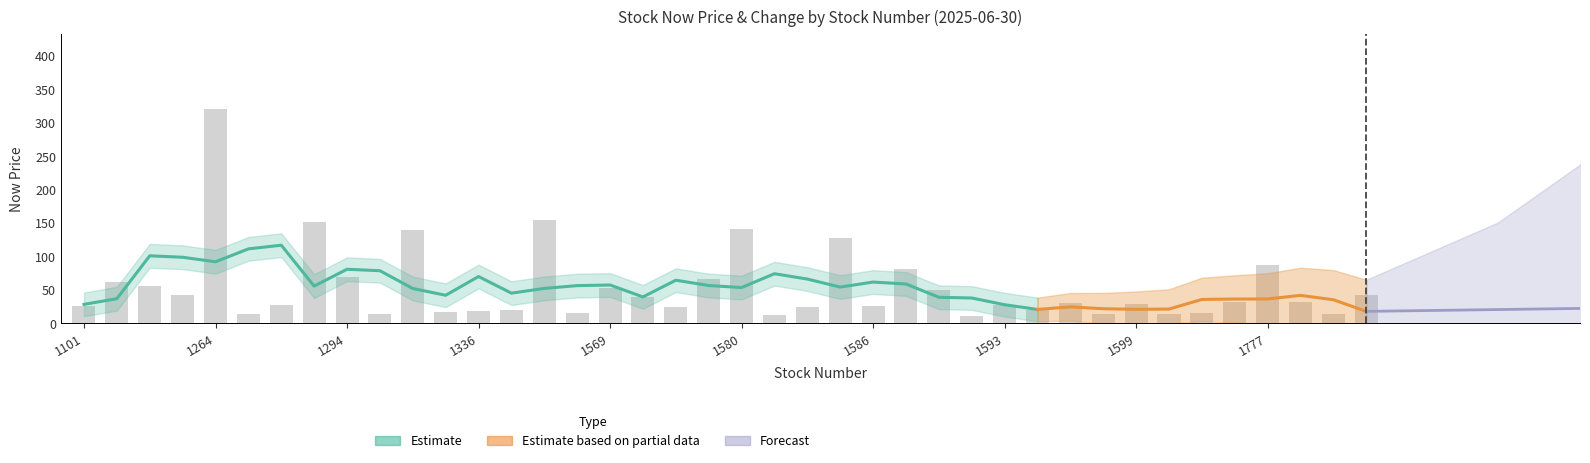

At which label is the value closest to 165?

1565